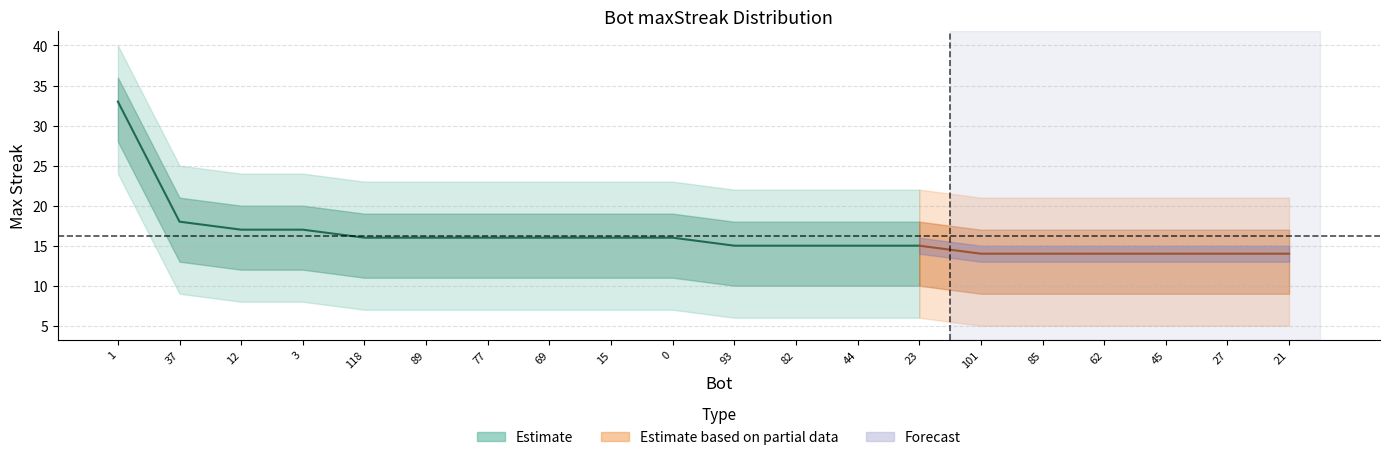

List the labels in order of maxStreak value, smallest first.

101, 85, 62, 45, 27, 21, 93, 82, 44, 23, 118, 89, 77, 69, 15, 0, 12, 3, 37, 1